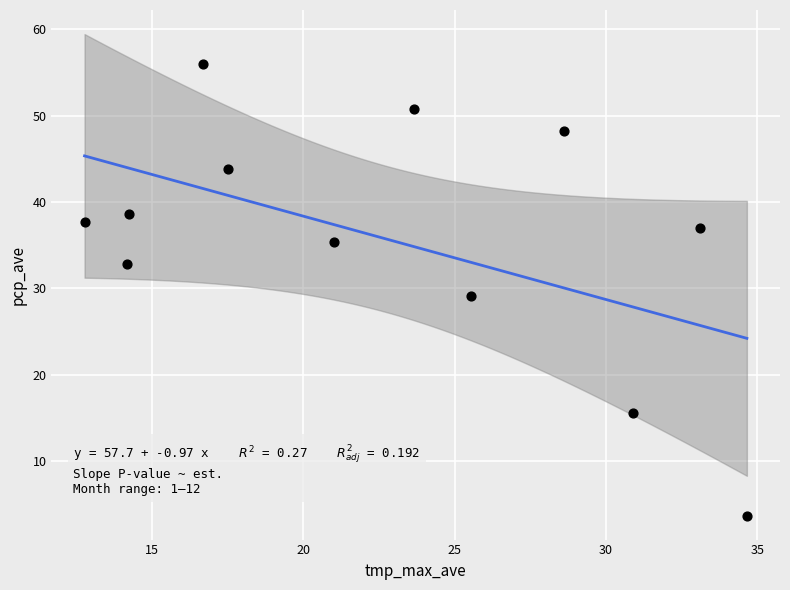

What is the average Y value?

35.7